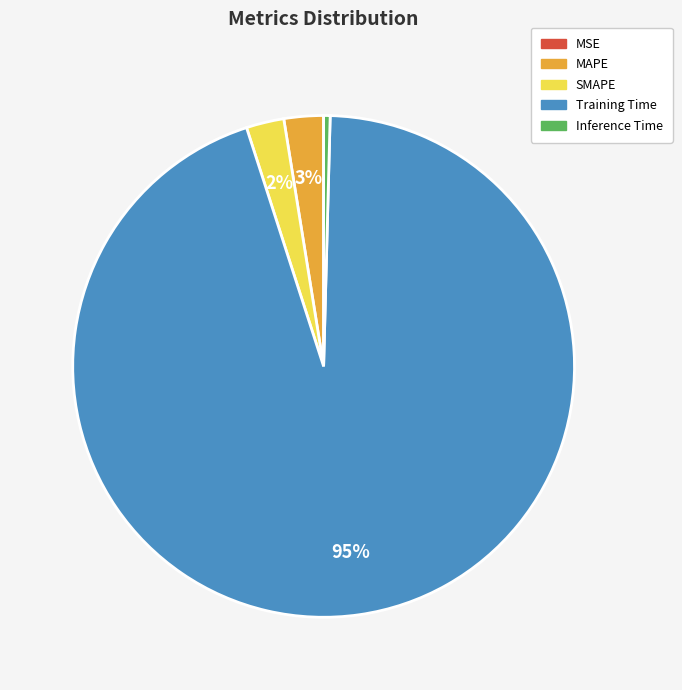

What is the majority slice?

Training Time